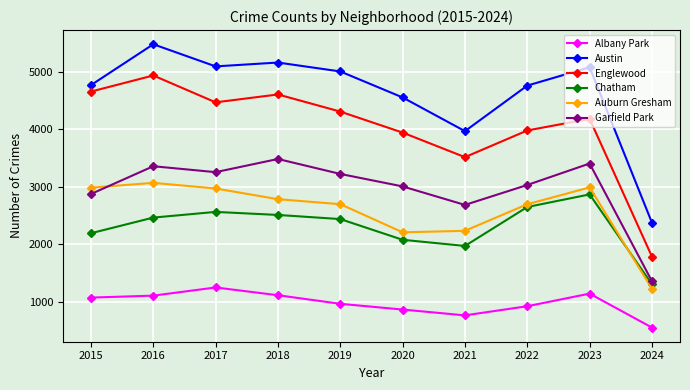

Count the number of categories in the chart.

10